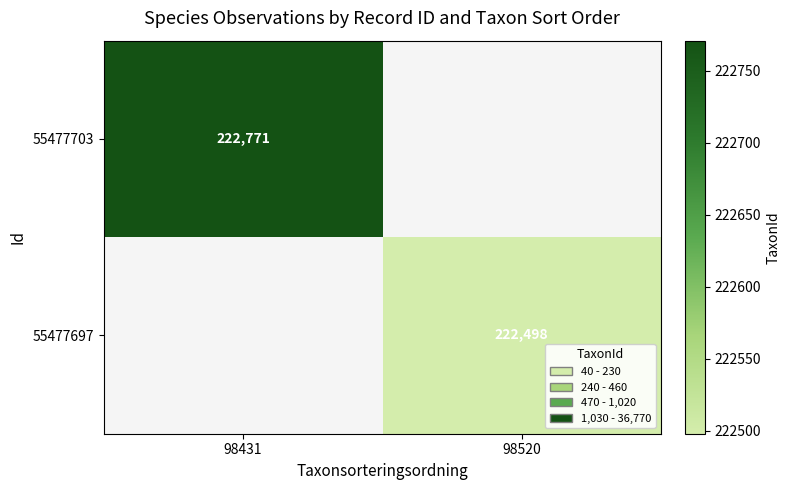

The value of 55477703 at 98431 is 222771. True or false?

True